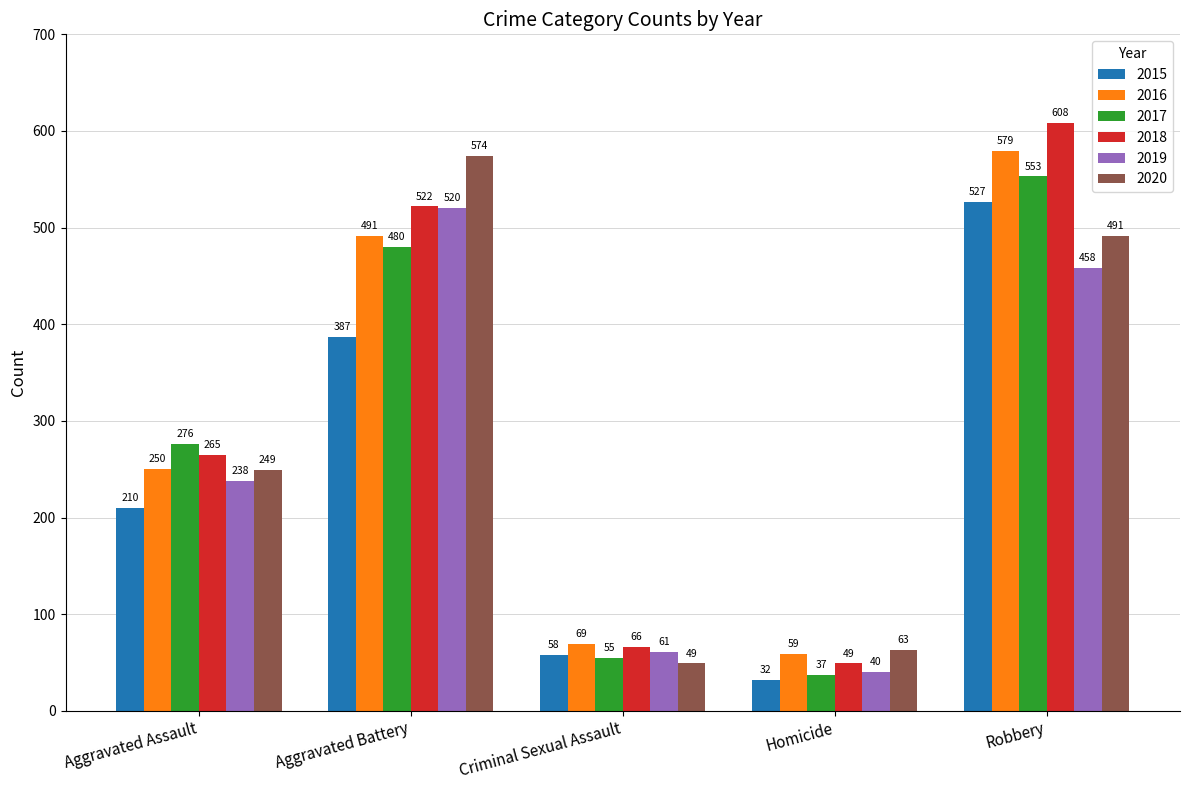

Are the bars grouped side by side (vs. stacked)?

Yes